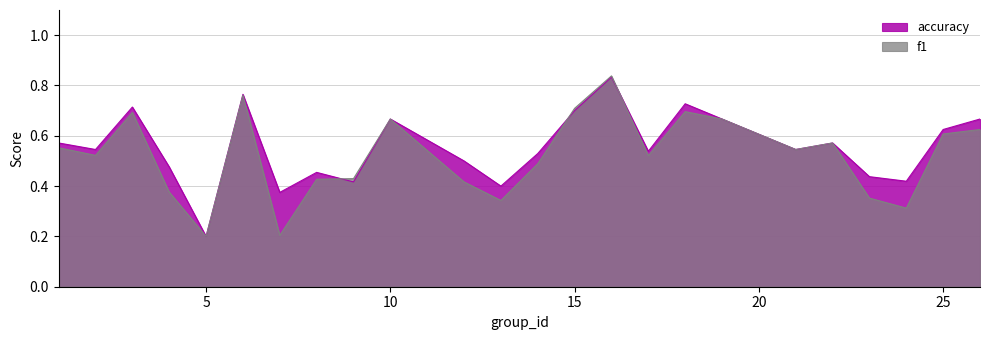

How many interior local peaks does the accuracy series have?

7